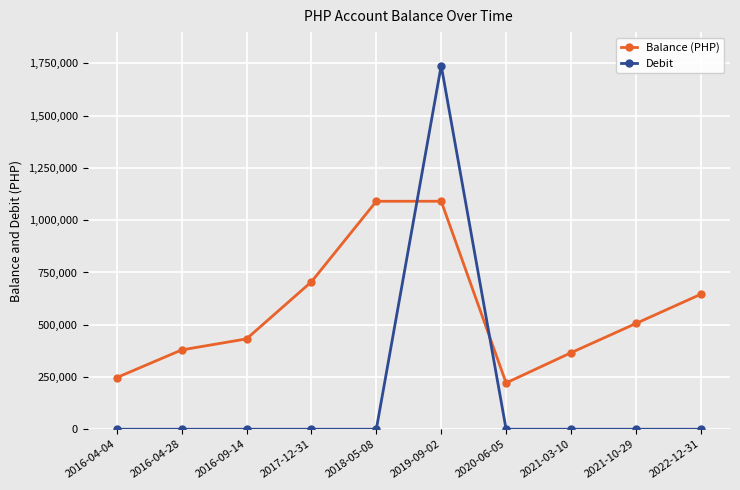

What are all the series names shown in the legend?

Balance (PHP), Debit